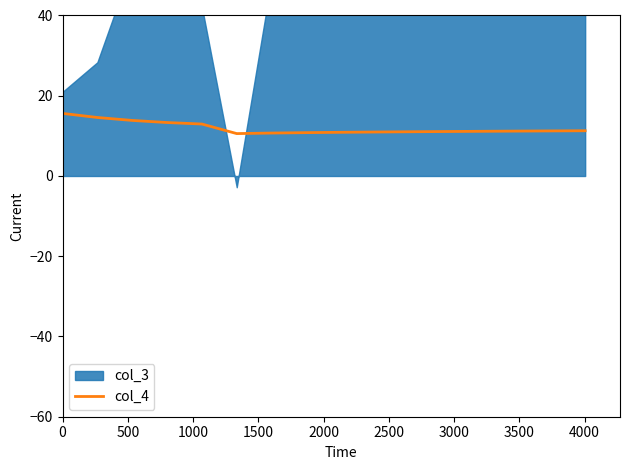

What is the highest value of the col_4 series?

15.6